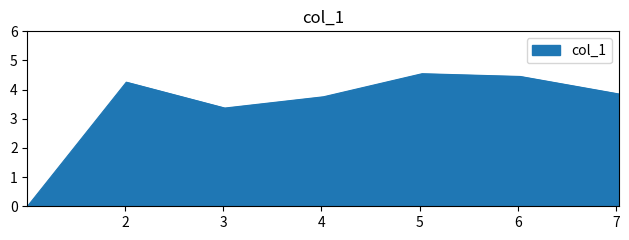

How many interior local peaks (higher than both neighbors) does the data have?

2